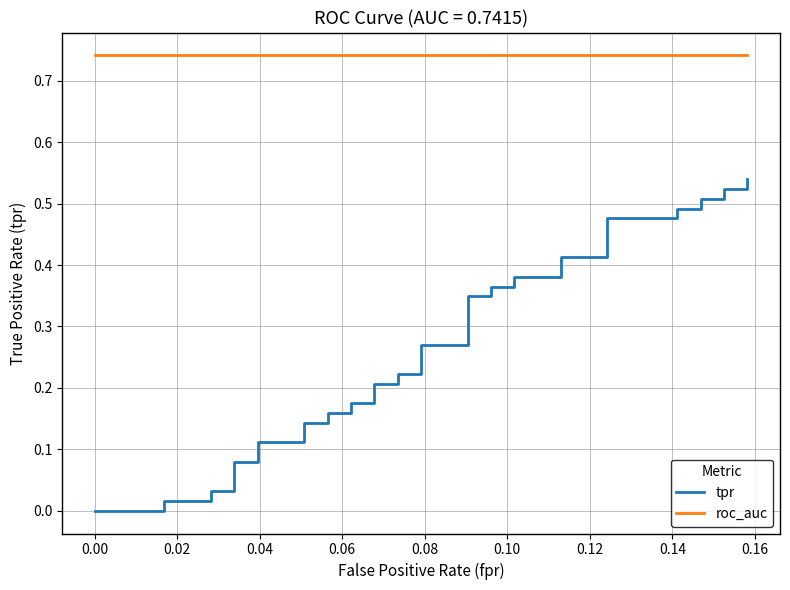

What is the maximum value for roc_auc?

0.7